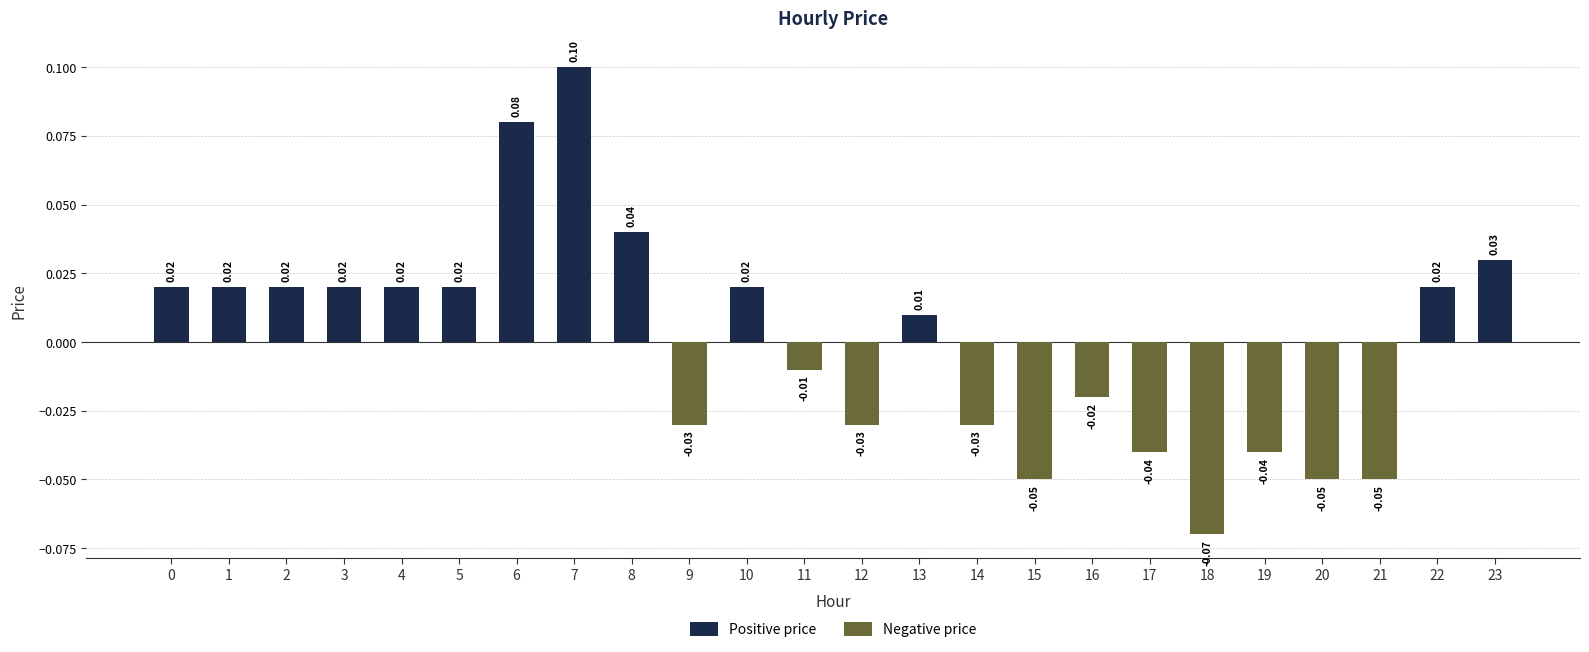

Between 6 and 21, which is larger?

6